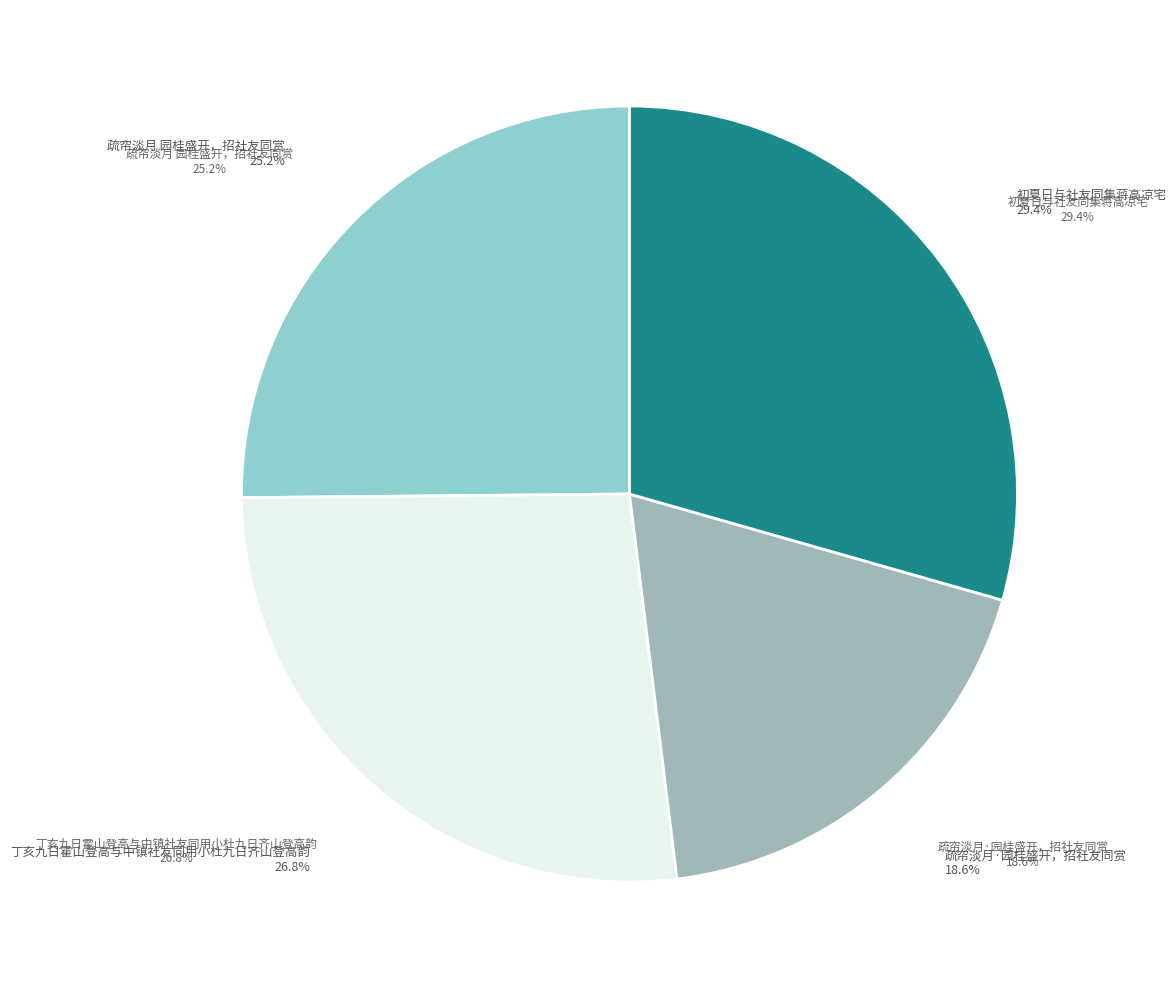

Which slice is the smallest?

疏帘淡月·园桂盛开，招社友同赏